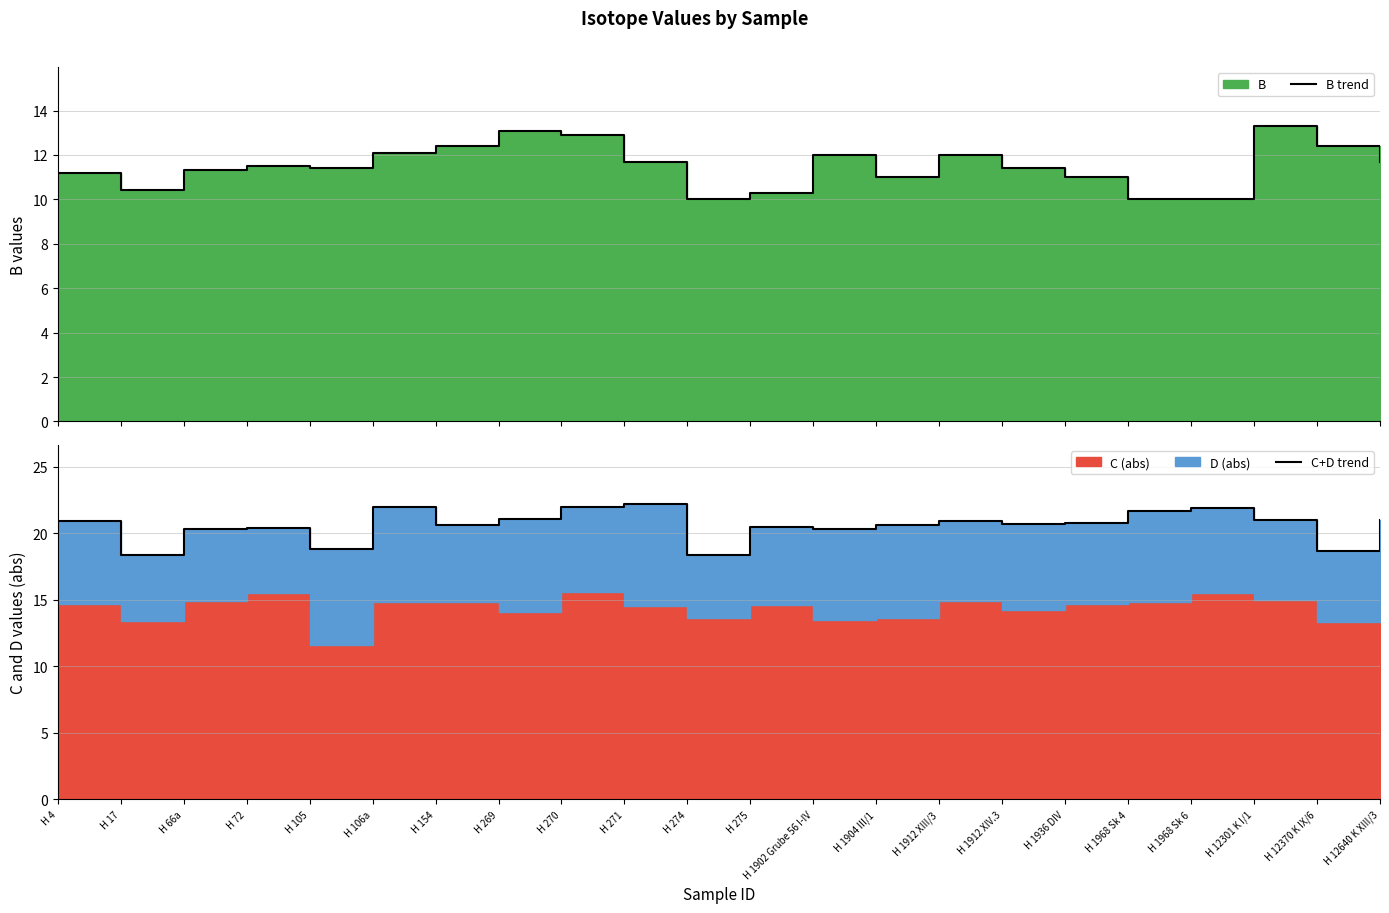

At how many categories does at least one series exceed 19?

18